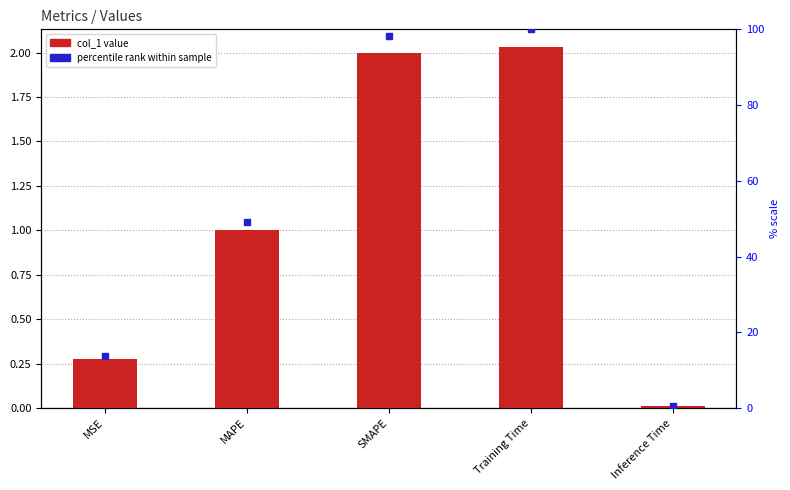

The value at MSE is 0.3. True or false?

True